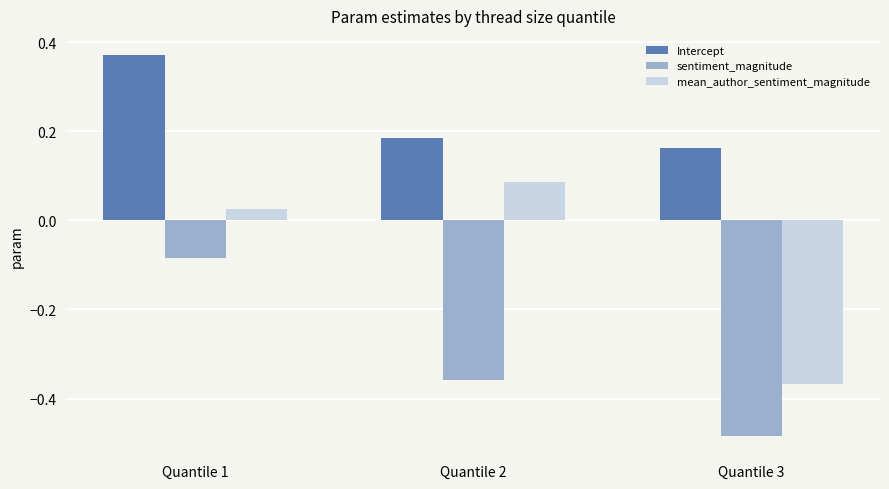

At which category is the sum across all series the highest?

Quantile 1